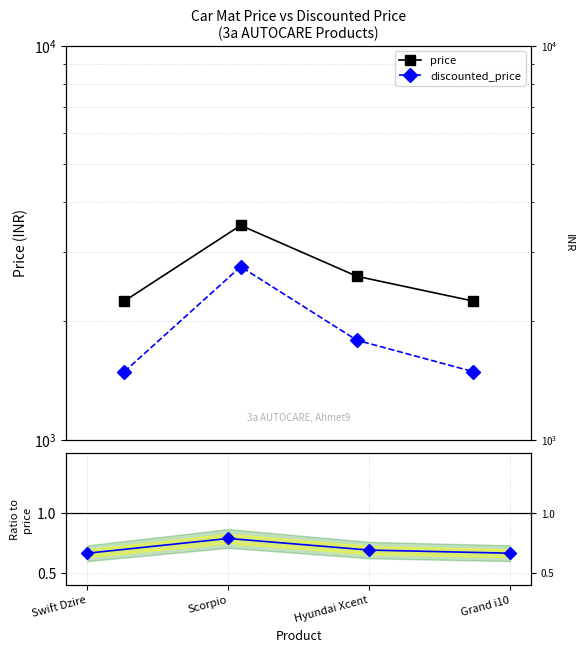

Is it true that discounted_price / price equals 0.8 at Scorpio?

True